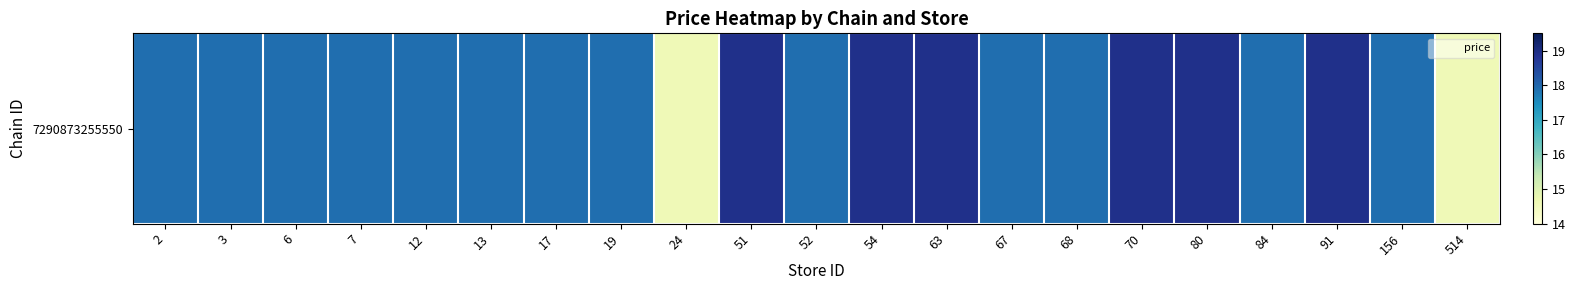

Between 91 and 13, which is larger?

91